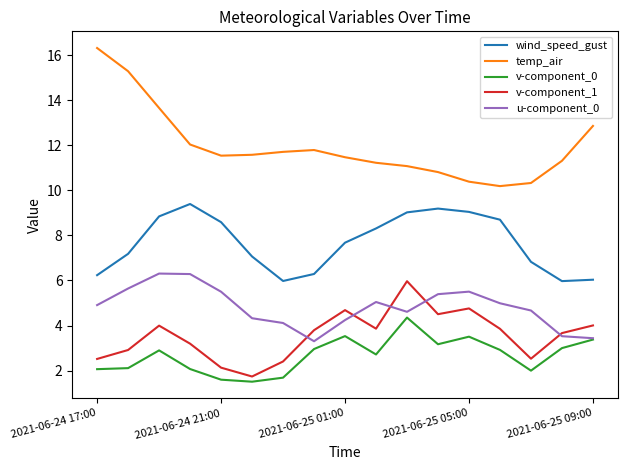

What is the difference between the maximum and minimum values in the v-component_0 series?

2.8